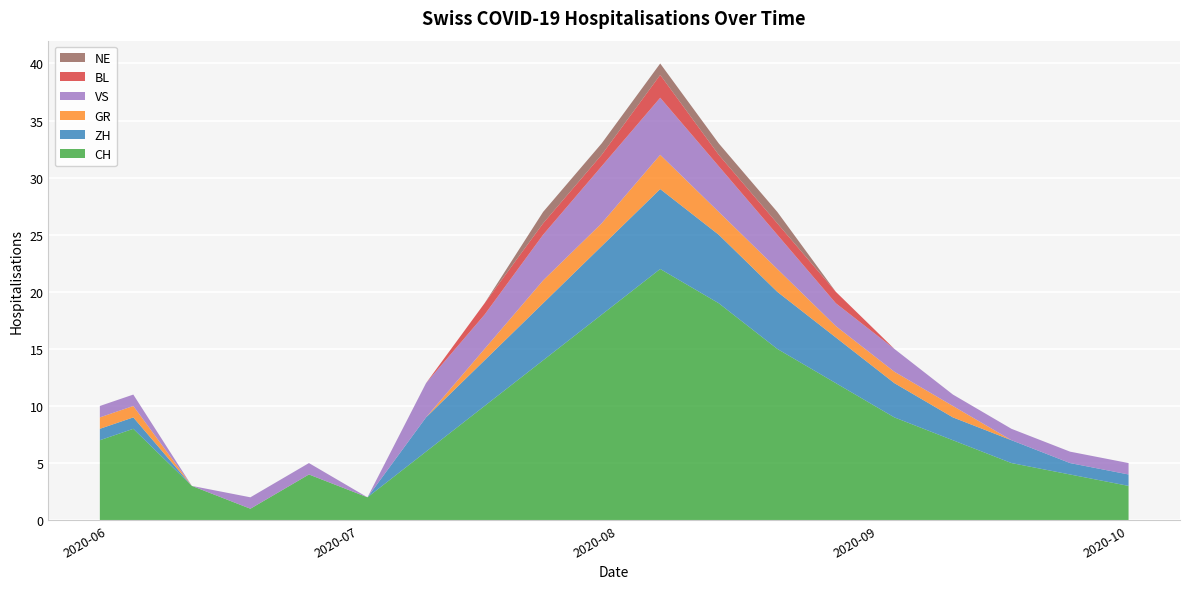

Reading left to right, extract all data points from this chart.

CH: 0=7	1=8	2=3	3=1	4=4	5=2	6=6	7=10	8=14	9=18	10=22	11=19	12=15	13=12	14=9	15=7	16=5	17=4	18=3
ZH: 0=1	1=1	2=0	3=0	4=0	5=0	6=3	7=4	8=5	9=6	10=7	11=6	12=5	13=4	14=3	15=2	16=2	17=1	18=1
GR: 0=1	1=1	2=0	3=0	4=0	5=0	6=0	7=1	8=2	9=2	10=3	11=2	12=2	13=1	14=1	15=1	16=0	17=0	18=0
VS: 0=1	1=1	2=0	3=1	4=1	5=0	6=3	7=3	8=4	9=5	10=5	11=4	12=3	13=2	14=2	15=1	16=1	17=1	18=1
BL: 0=0	1=0	2=0	3=0	4=0	5=0	6=0	7=1	8=1	9=1	10=2	11=1	12=1	13=1	14=0	15=0	16=0	17=0	18=0
NE: 0=0	1=0	2=0	3=0	4=0	5=0	6=0	7=0	8=1	9=1	10=1	11=1	12=1	13=0	14=0	15=0	16=0	17=0	18=0